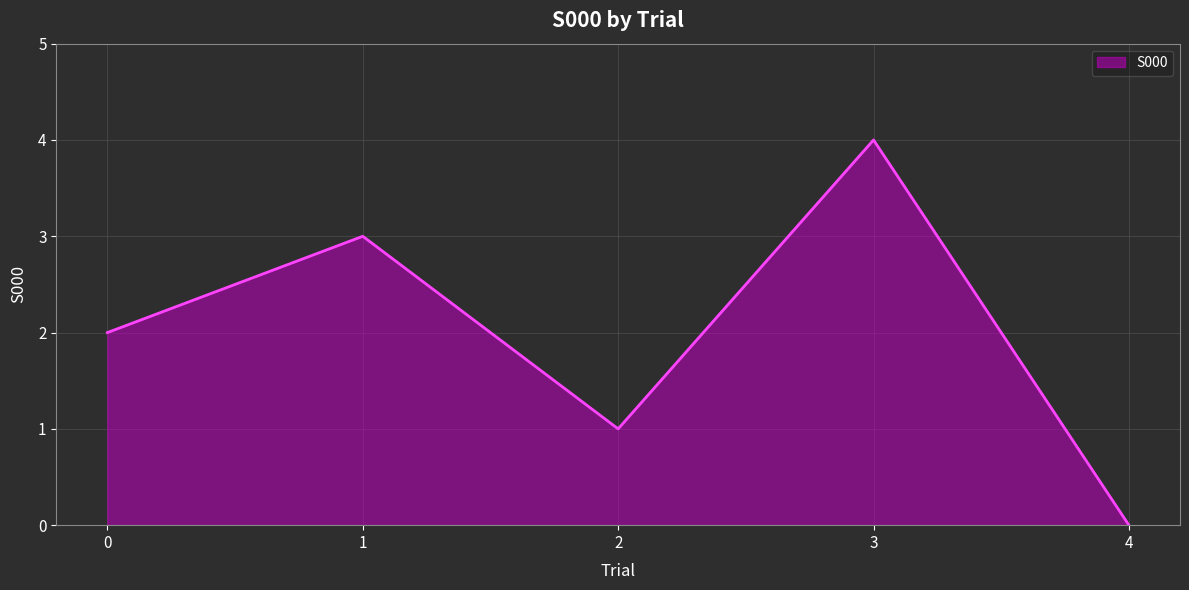

The chart shows a value of 3 at 4. True or false?

False